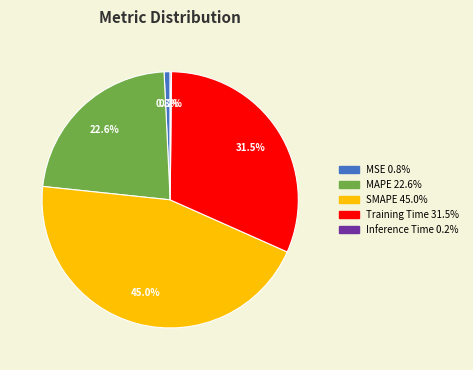

To the nearest percent, what is the average slice percentage?

20%